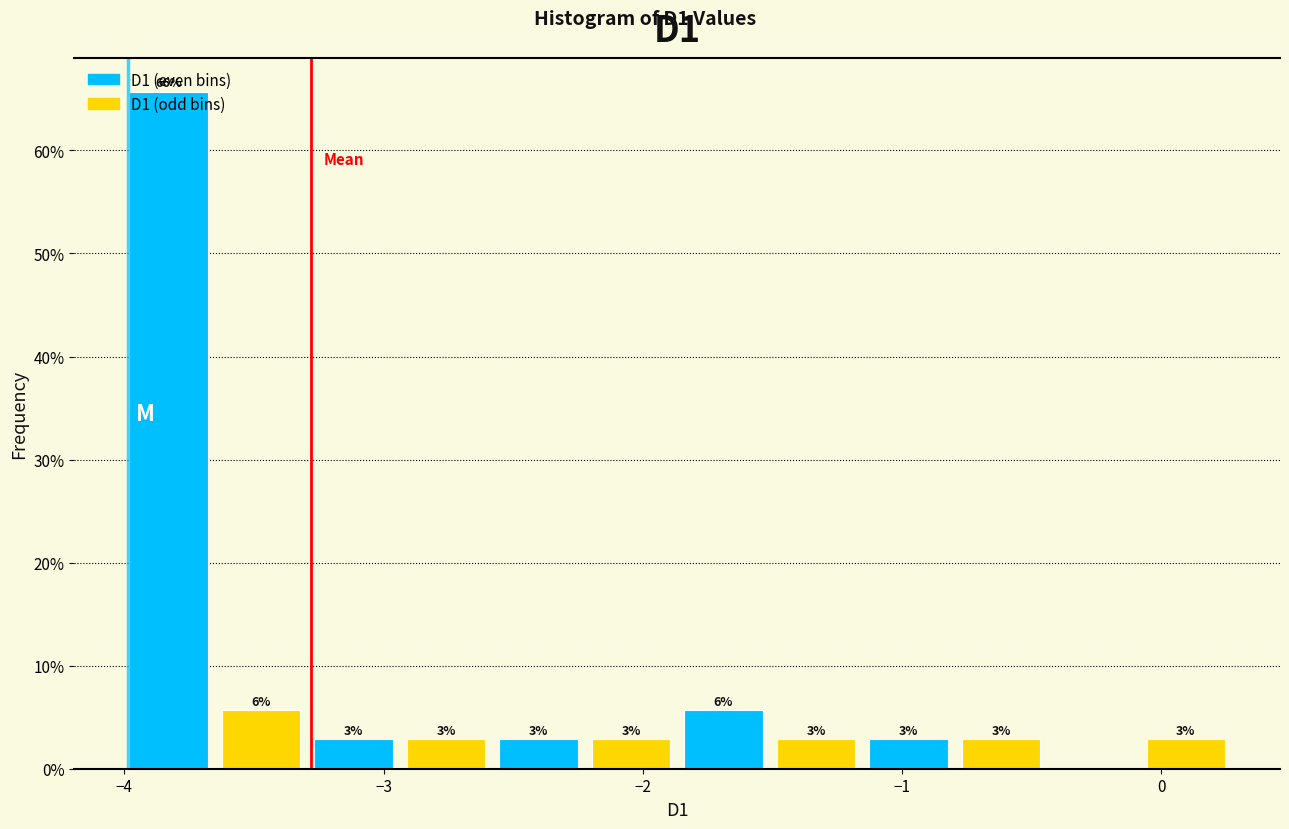

Read against the x-axis, roughly where is the centre of the tallest bar?

-3.8